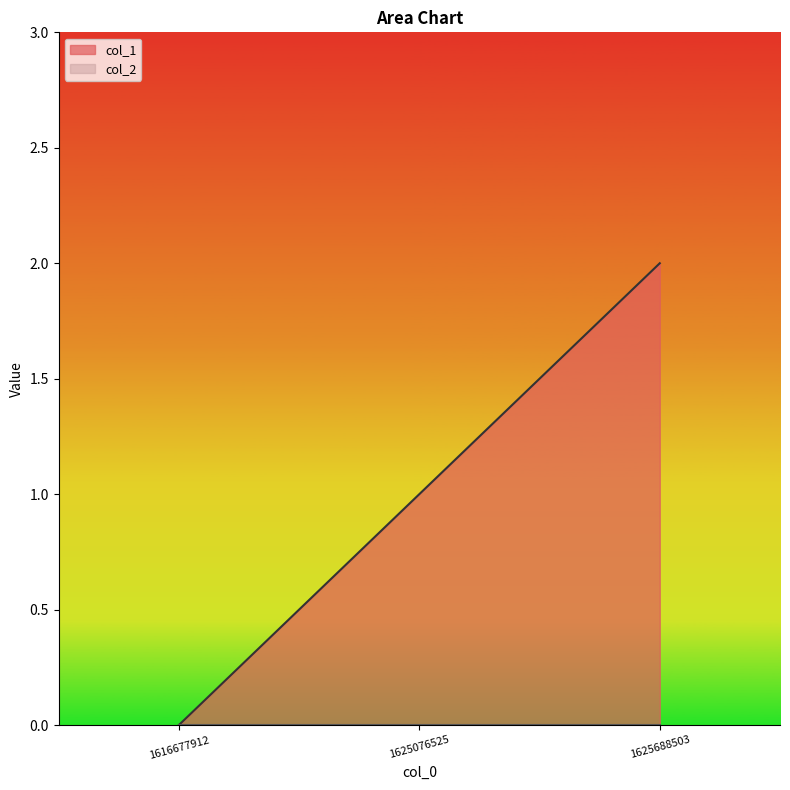

Does the chart display data point markers on the line(s)?

No